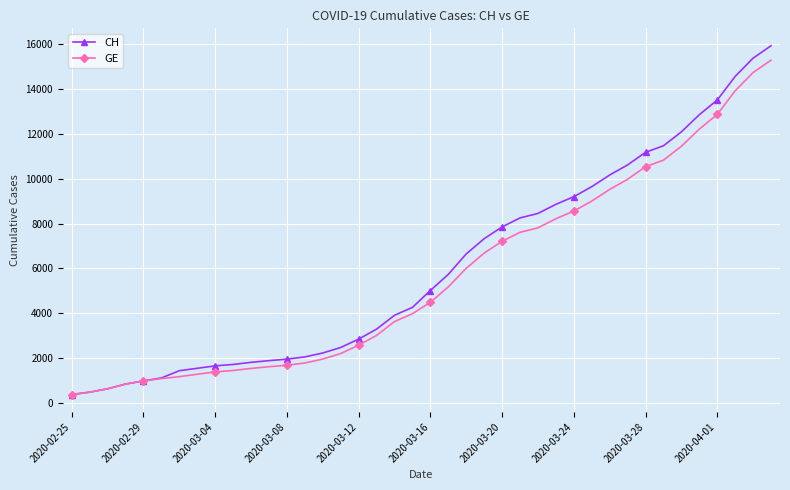

What is the maximum value for CH?

15926